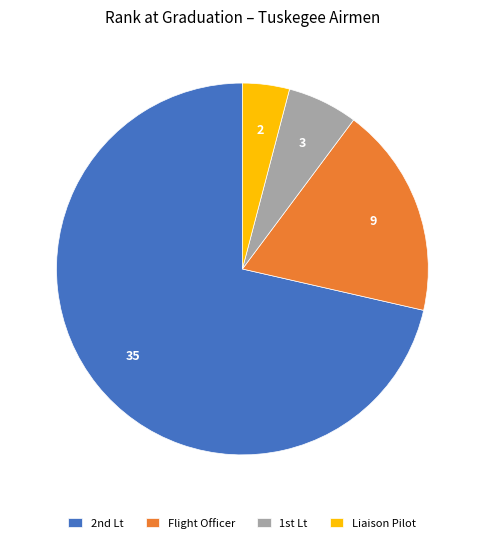

Is it true that Flight Officer is 8% of the pie?

False